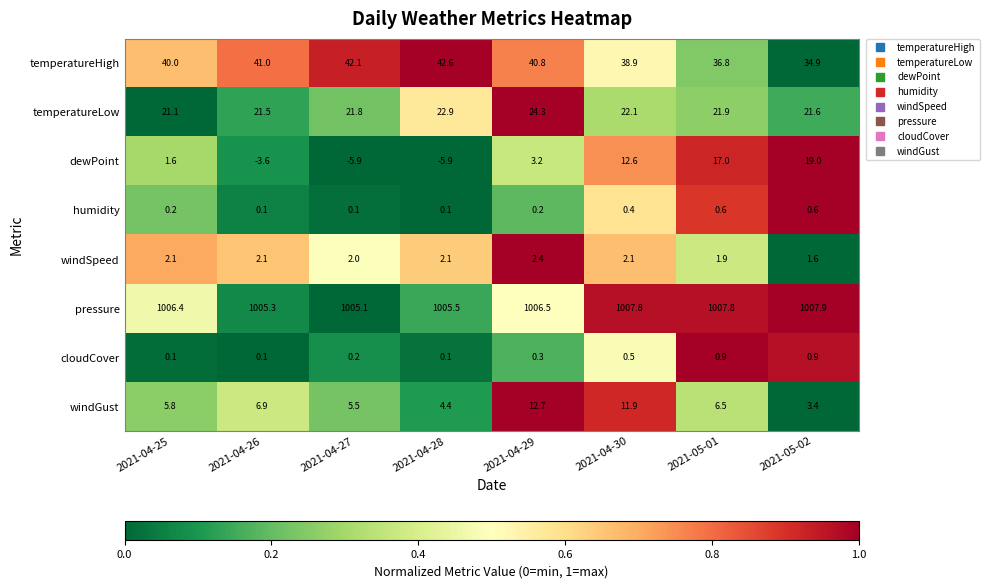

What value does the windGust series have at 2021-04-27?

5.5